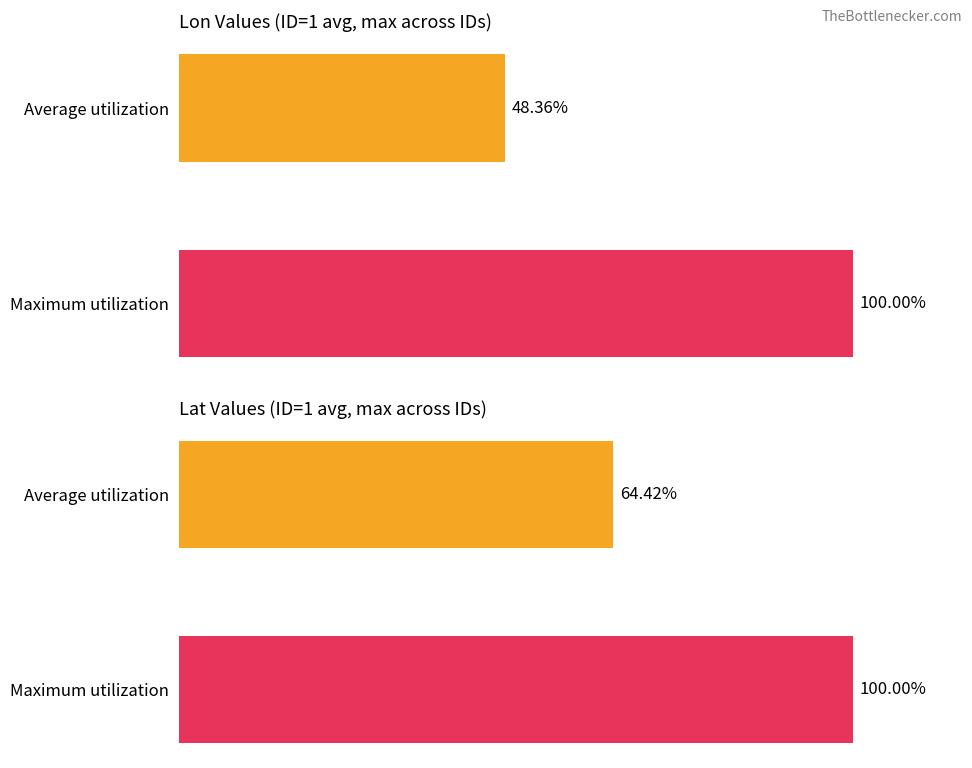

Is it true that Lon equals 21.0 at Maximum utilization?

False